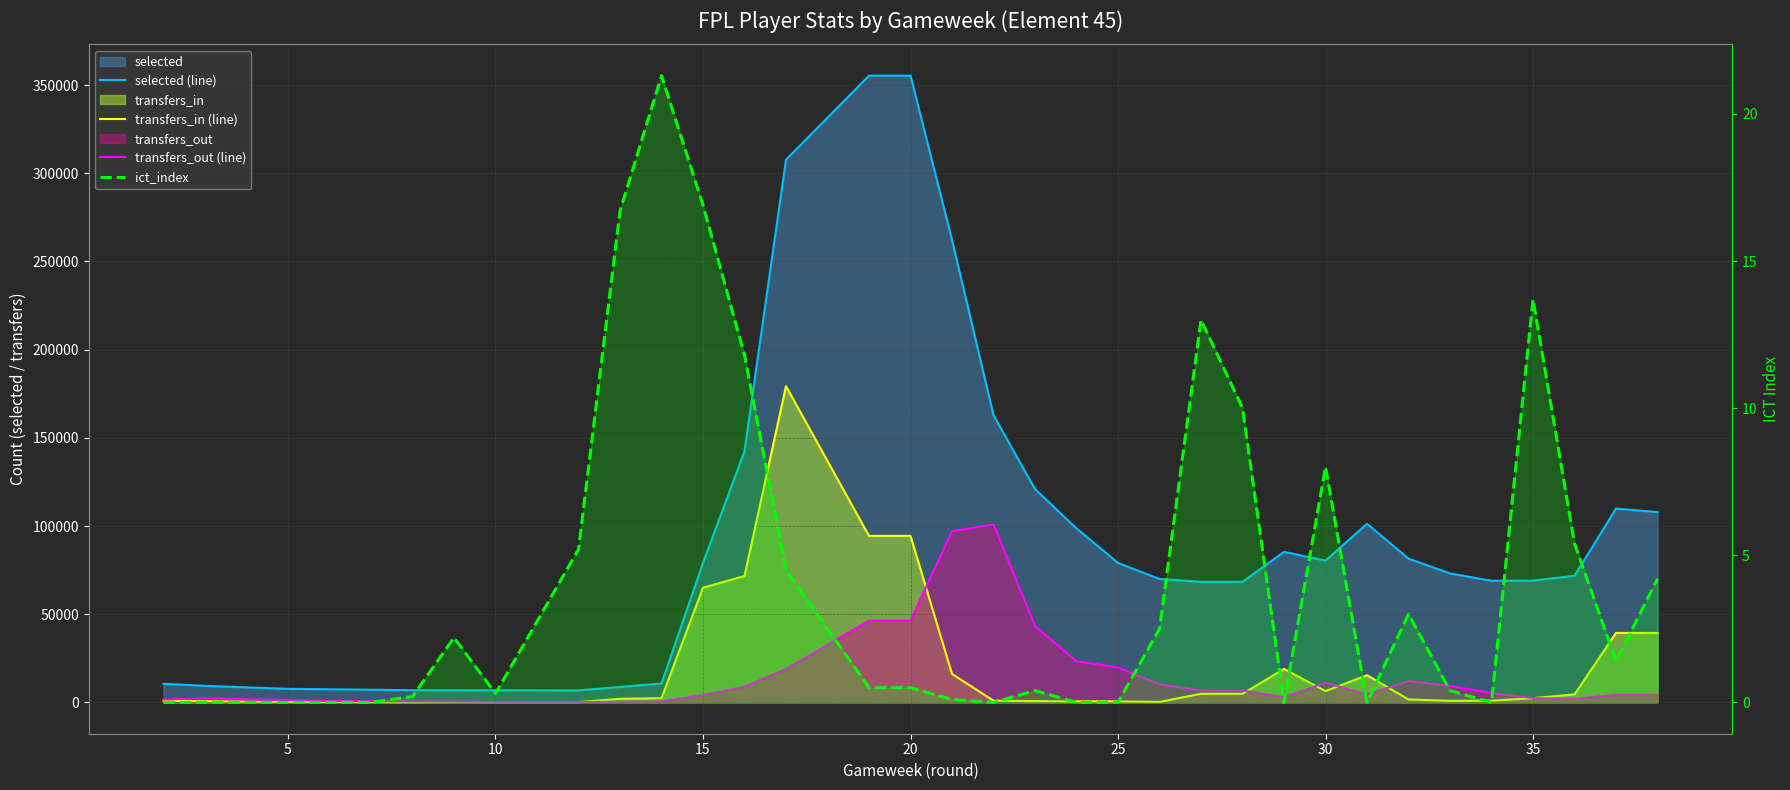

True or false: selected (line) and ict_index cross at least once.

False